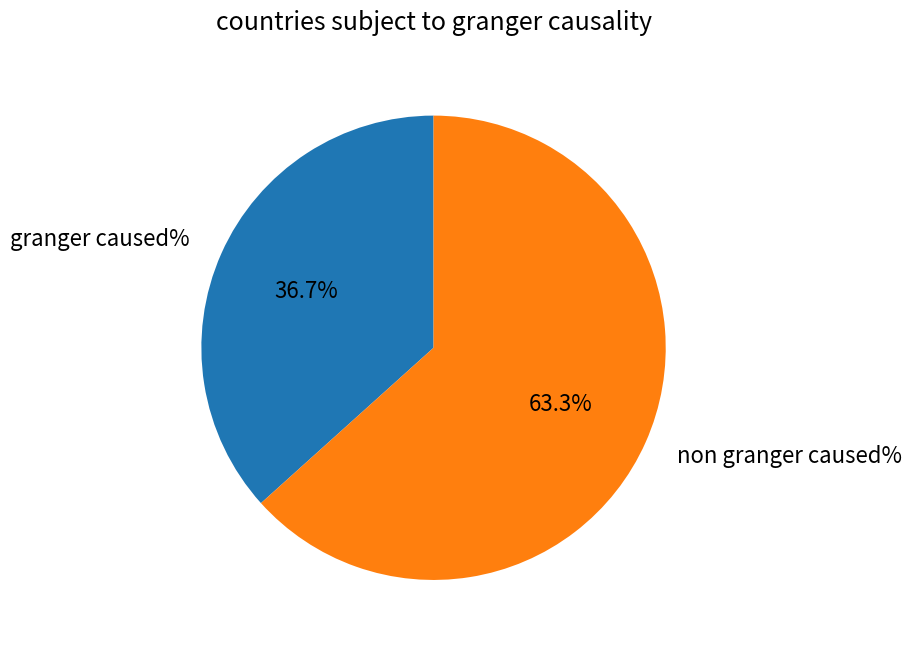

Is there any slice that represents more than half of the pie?

Yes